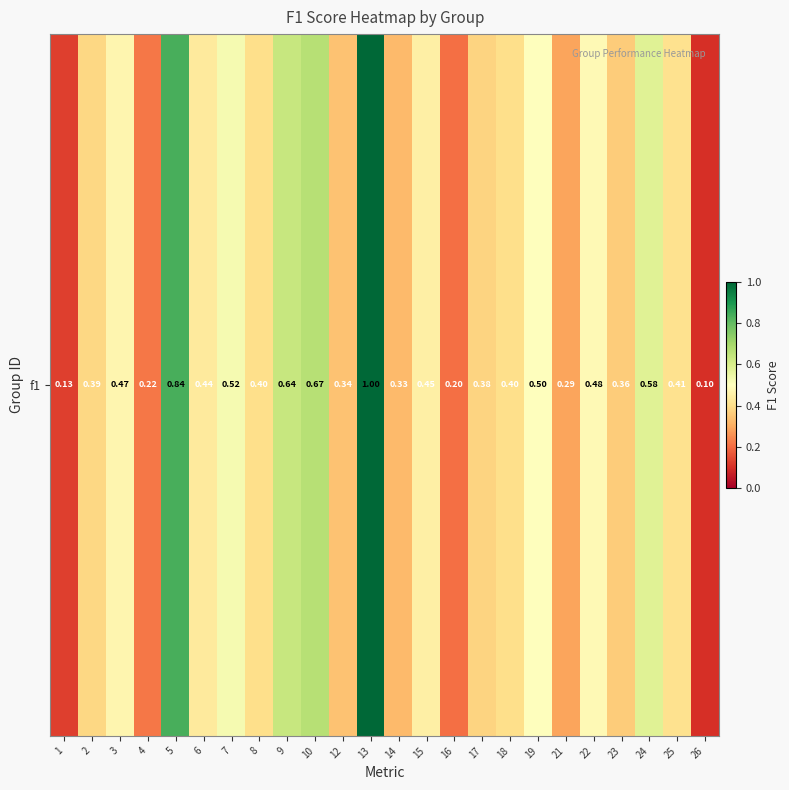

Reading left to right, transcribe all the data shown in this chart.

1=0.1	2=0.4	3=0.5	4=0.2	5=0.8	6=0.4	7=0.5	8=0.4	9=0.6	10=0.7	12=0.3	13=1.0	14=0.3	15=0.5	16=0.2	17=0.4	18=0.4	19=0.5	21=0.3	22=0.5	23=0.4	24=0.6	25=0.4	26=0.1